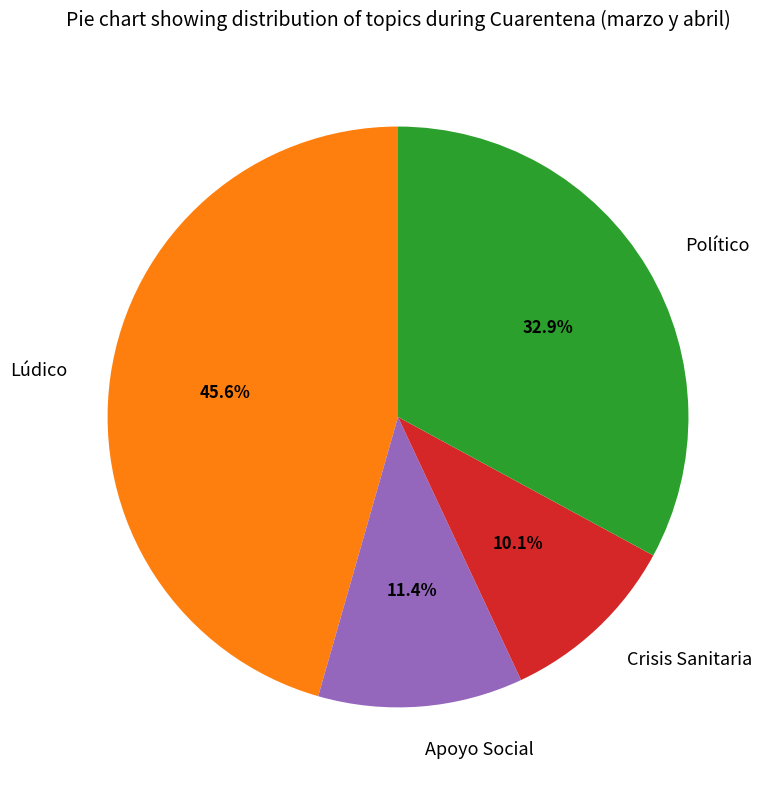

Which has a higher value, Crisis Sanitaria or Político?

Político